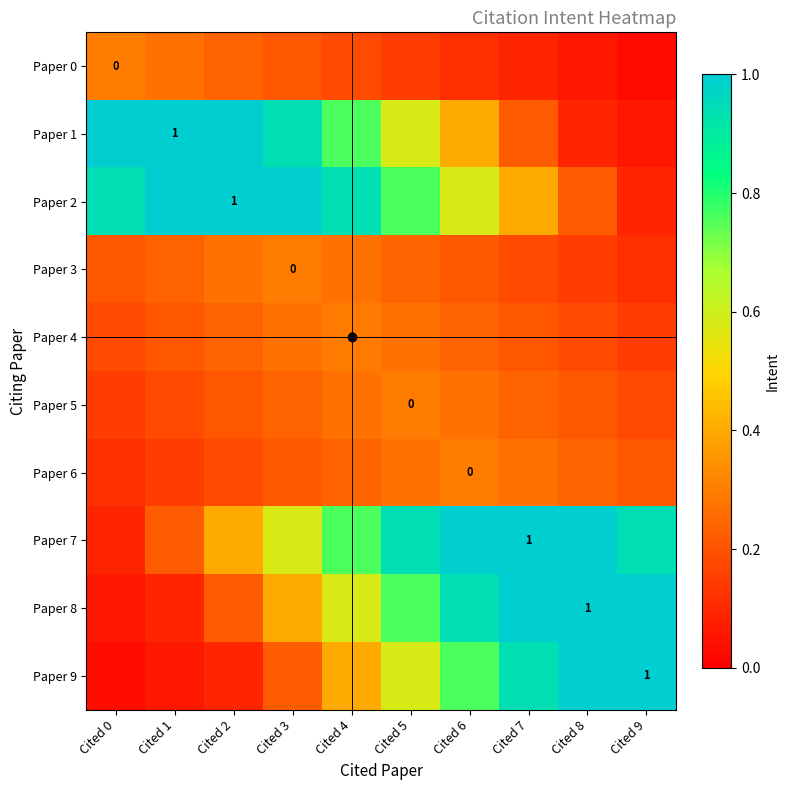

What is the average value of the Paper 4 series?

0.2